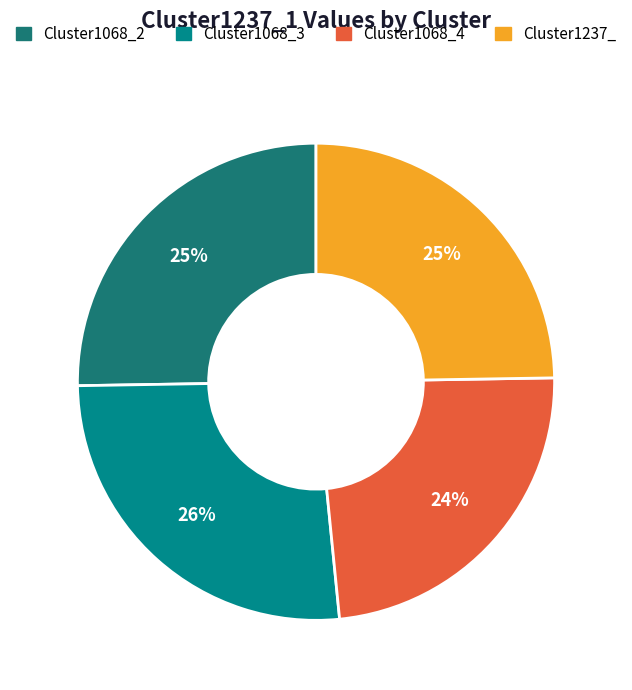

Does any single category account for the majority?

No